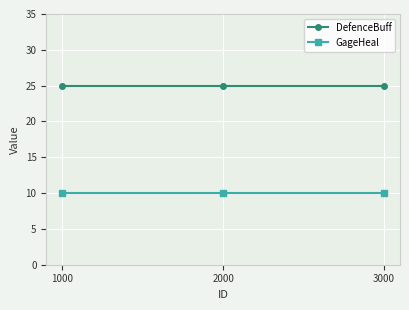

List the series in order of their overall mean, highest first.

DefenceBuff, GageHeal